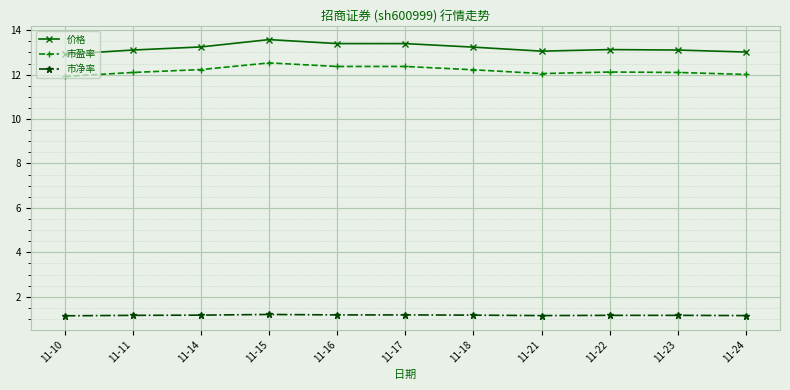

How many lines are shown in the chart?

3